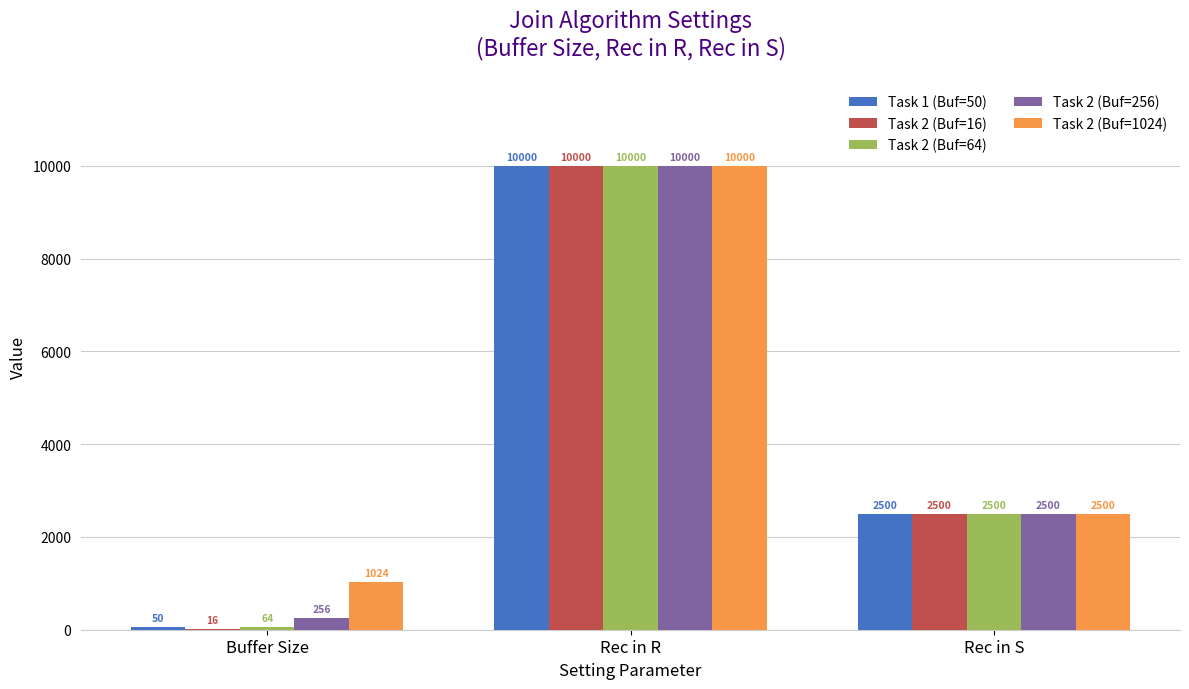

Reading left to right, extract all data points from this chart.

Task 1 (Buf=50): Buffer Size=50	Rec in R=10000	Rec in S=2500
Task 2 (Buf=16): Buffer Size=16	Rec in R=10000	Rec in S=2500
Task 2 (Buf=64): Buffer Size=64	Rec in R=10000	Rec in S=2500
Task 2 (Buf=256): Buffer Size=256	Rec in R=10000	Rec in S=2500
Task 2 (Buf=1024): Buffer Size=1024	Rec in R=10000	Rec in S=2500